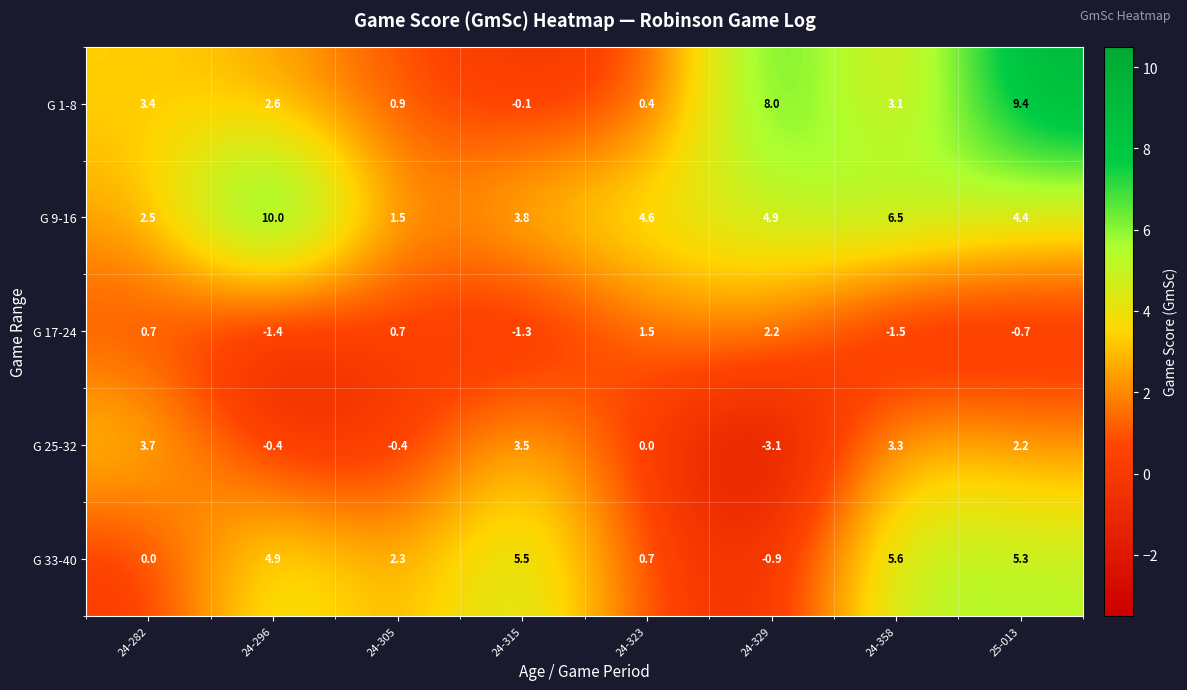

What is the sum of all G 9-16 values?

38.2